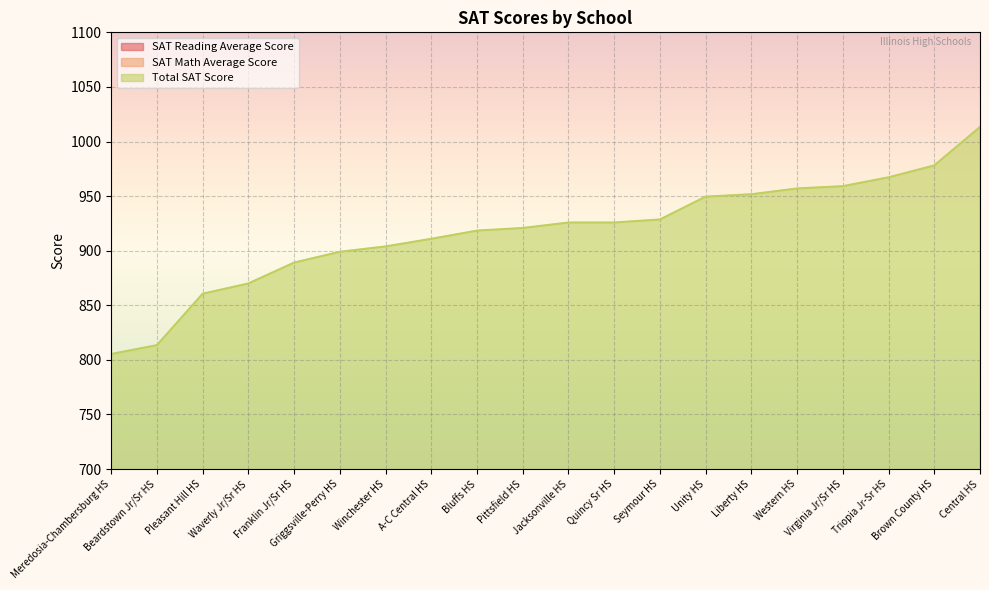

At which label does SAT Reading Average Score first exceed 470?

Seymour HS